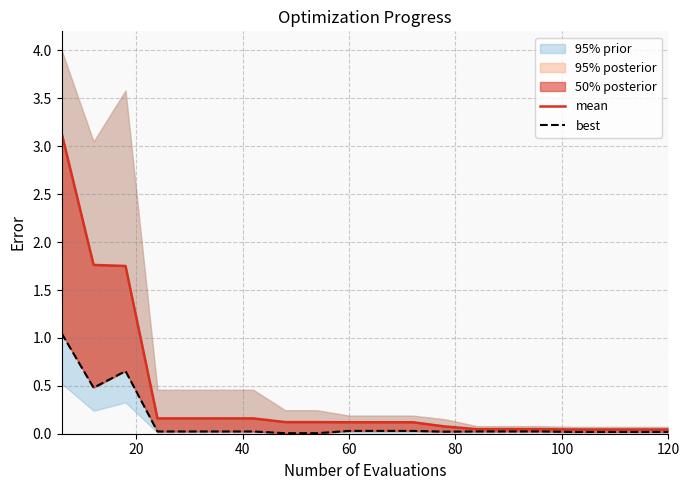

True or false: best and mean cross at least once.

False